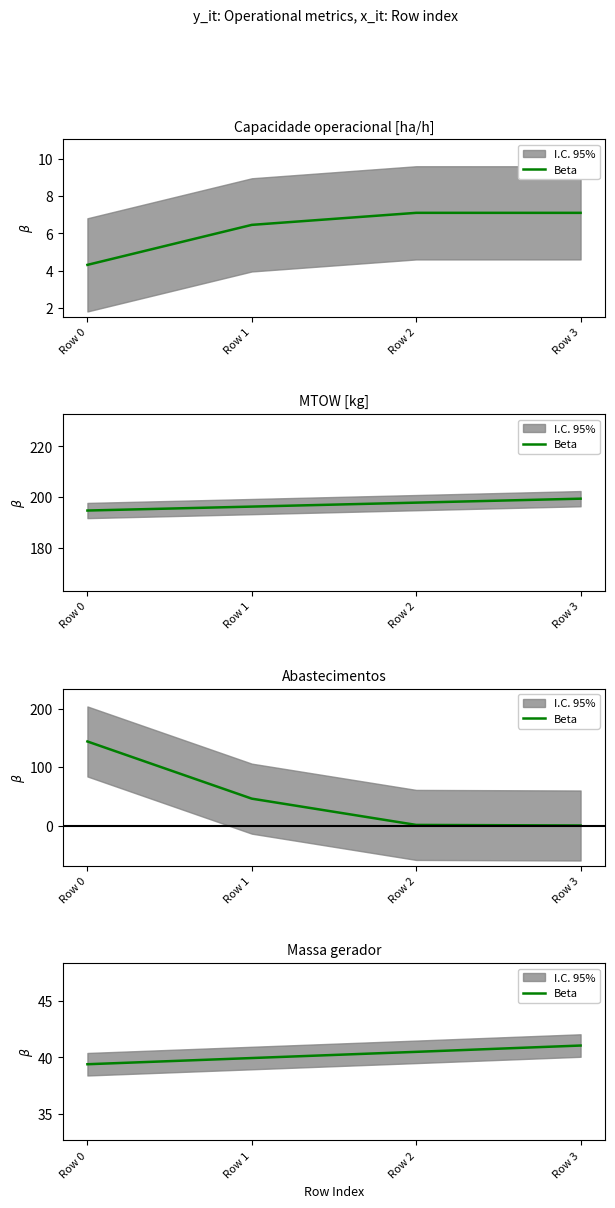

At which label is the value closest to 40?

Row 1